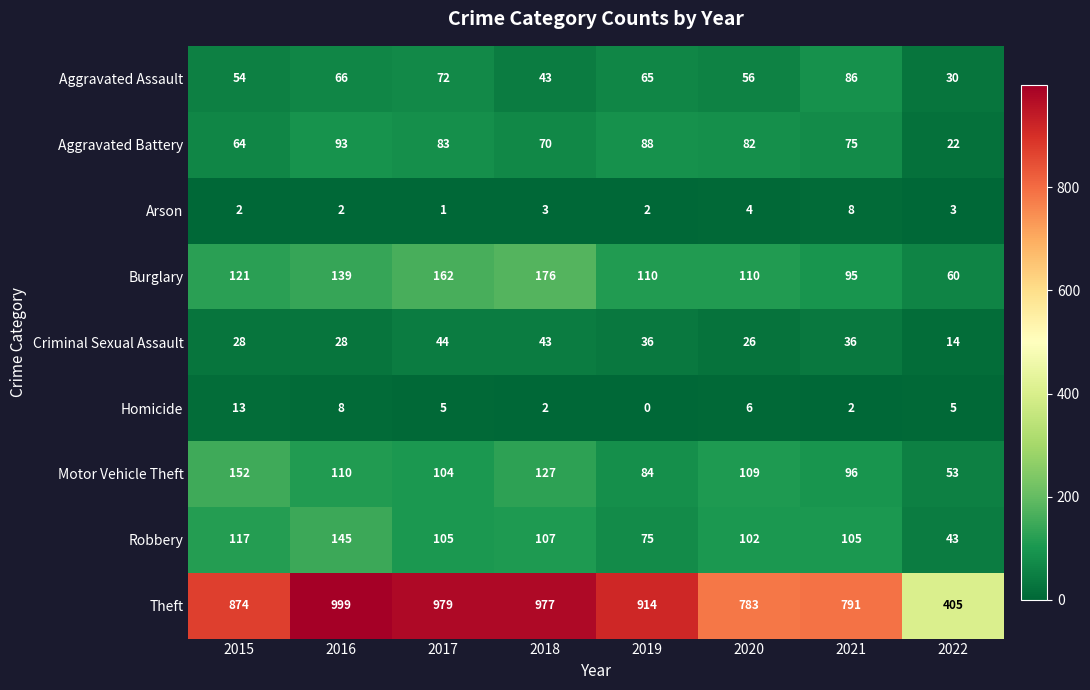

At which label does Criminal Sexual Assault first exceed 36?

2017